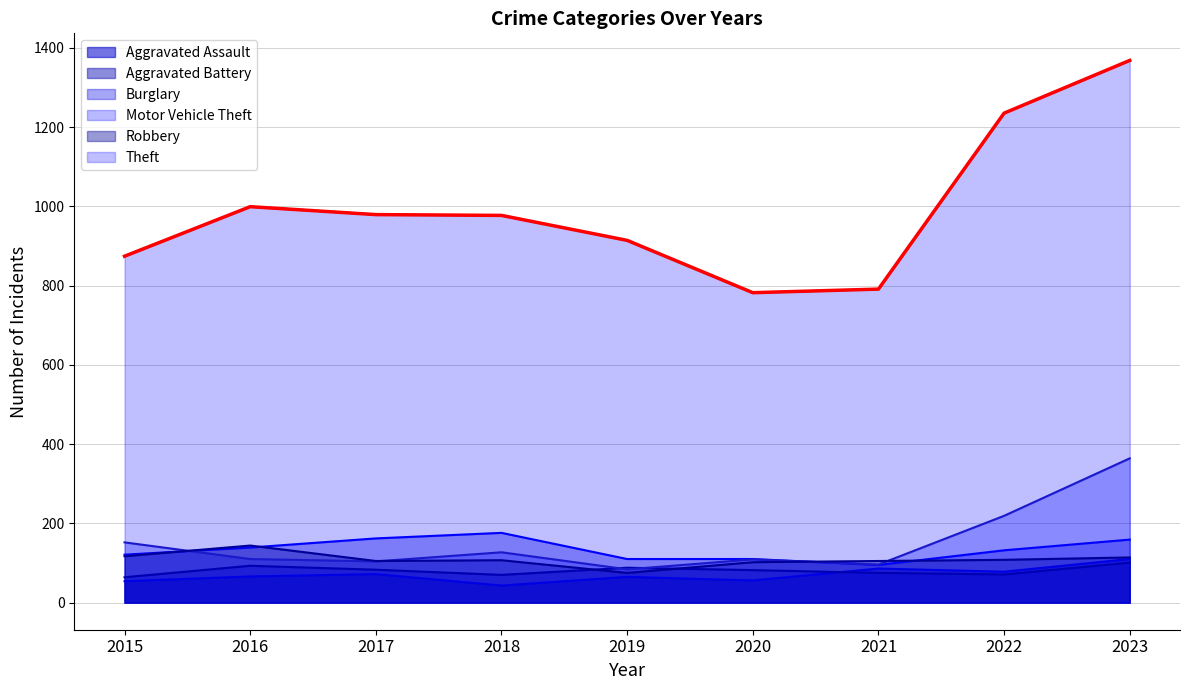

At which label does Motor Vehicle Theft first exceed 110?

2015